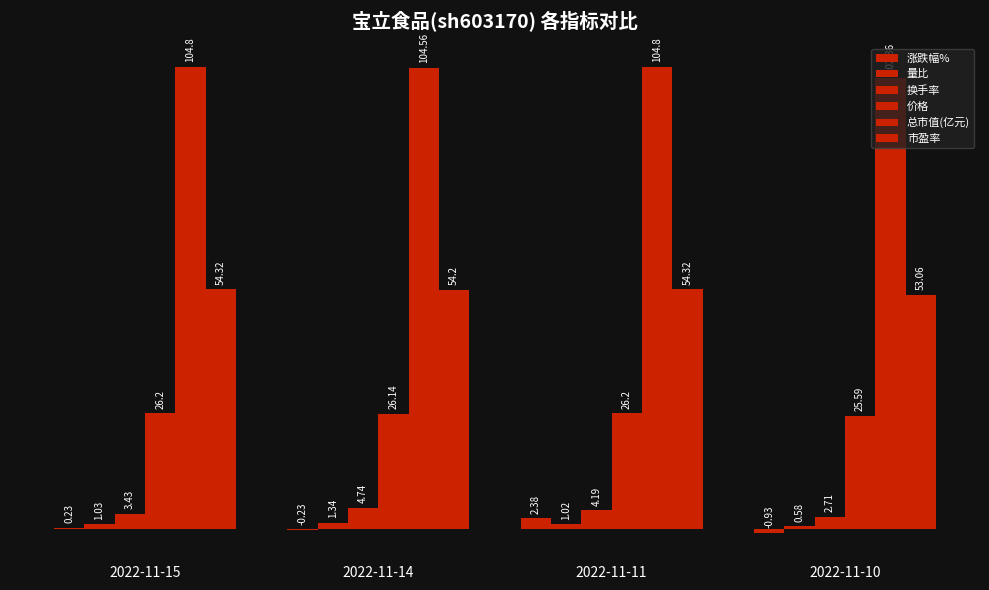

What is the approximate value of 换手率 at 2022-11-15?

3.4